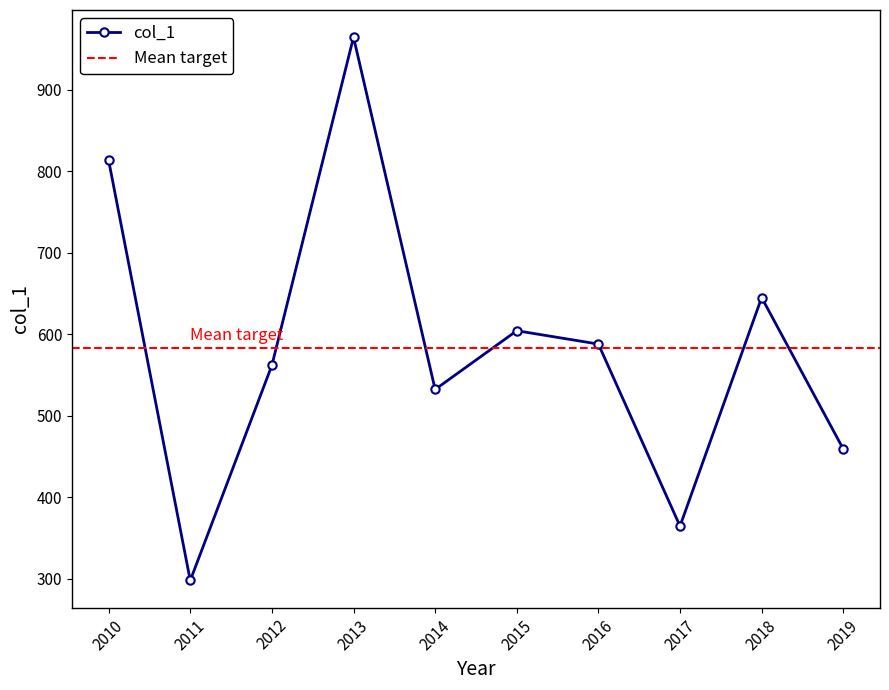

What is the minimum value shown in the chart?

297.6